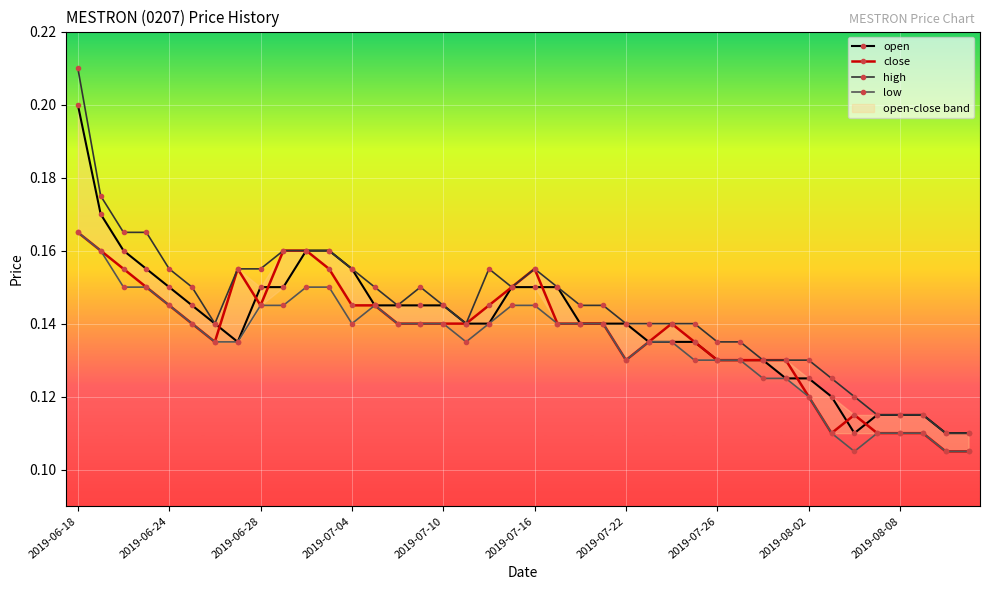

Between 30 and 35, which series saw the biggest shift?

close